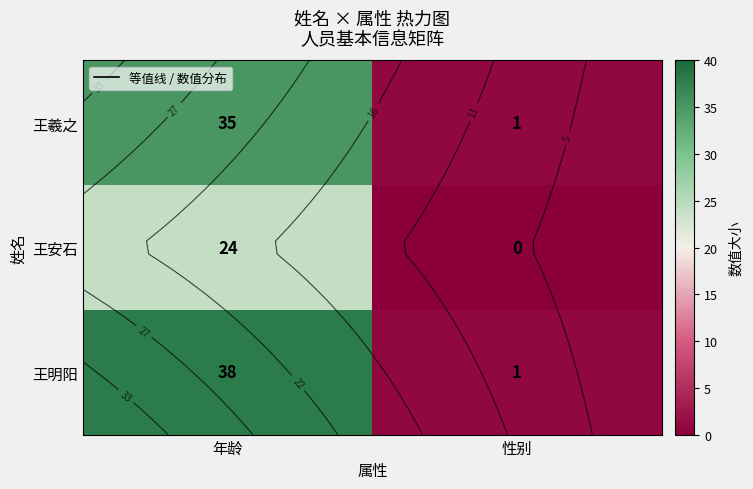

At which category does the chart reach its peak across all series?

年龄